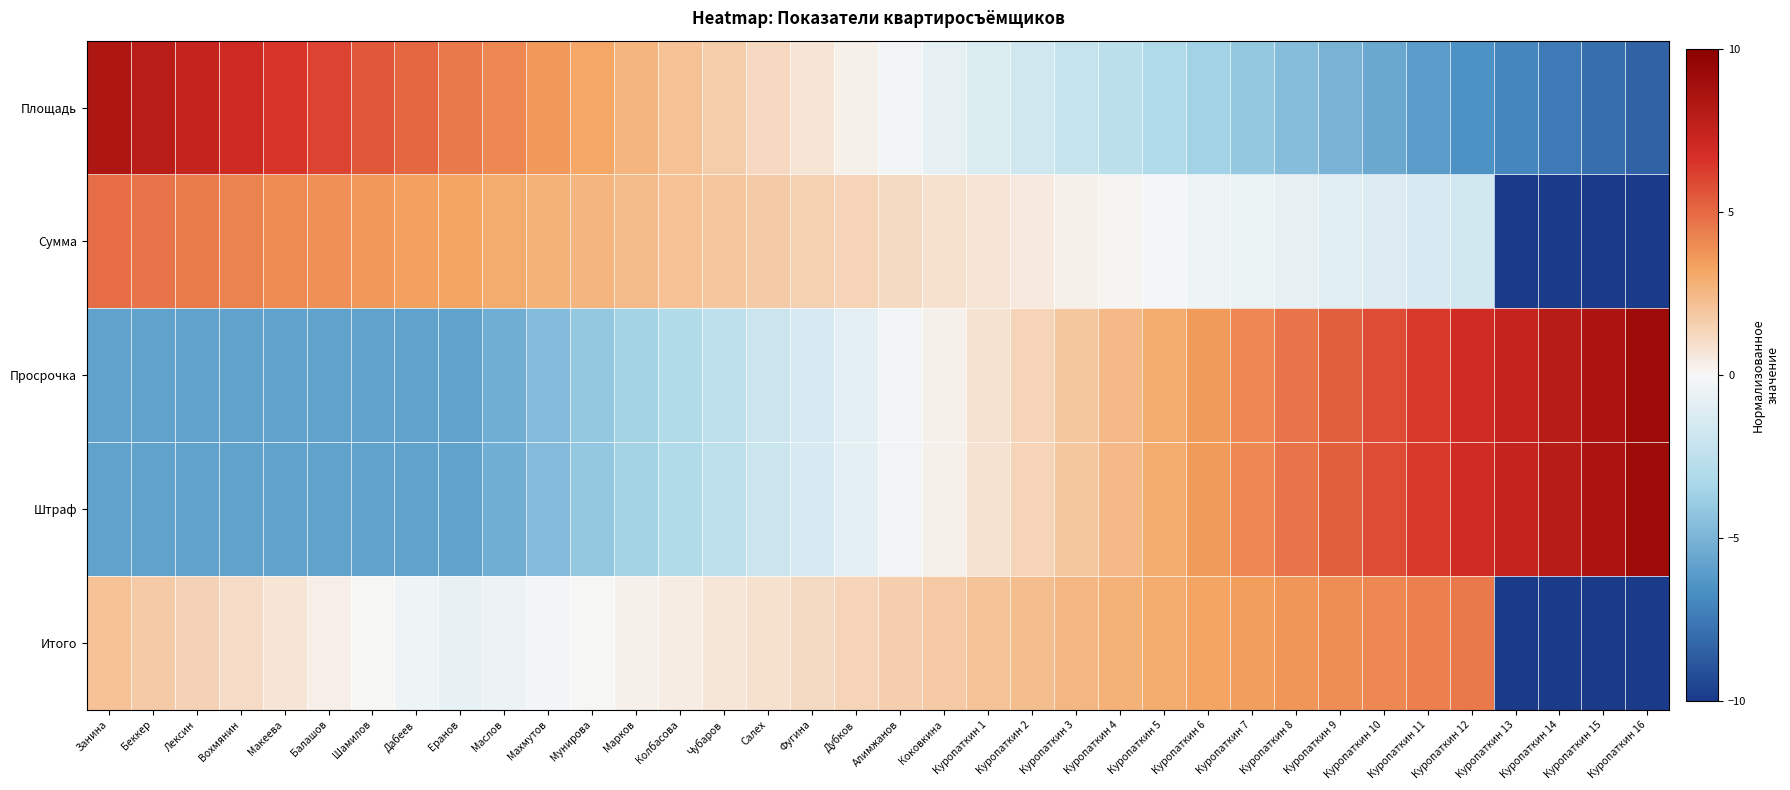

Which has a higher value, Куропаткин 15 or Куропаткин 2?

Куропаткин 2